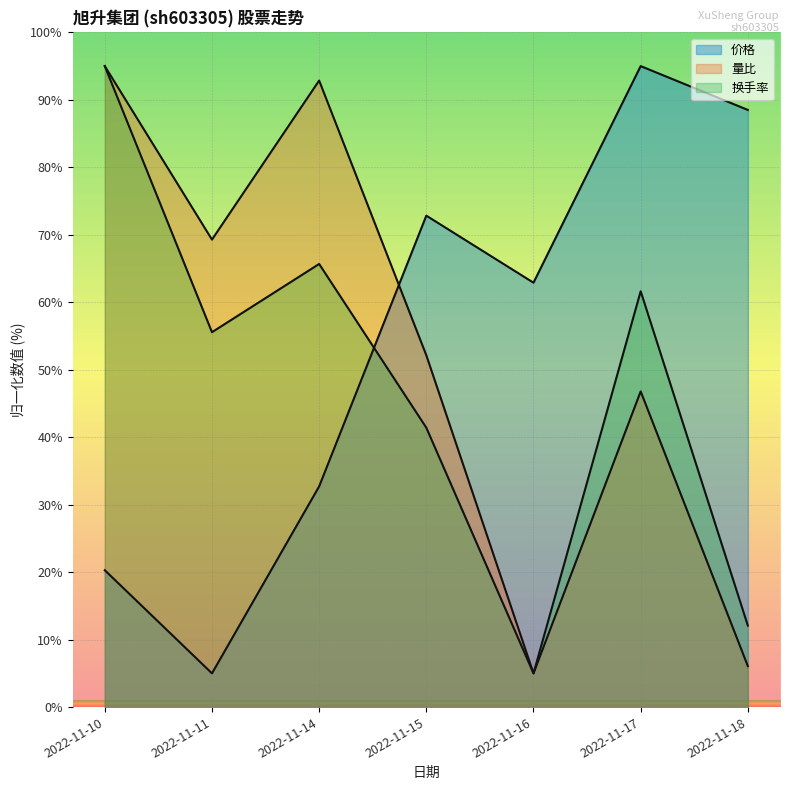

How many lines are shown in the chart?

3